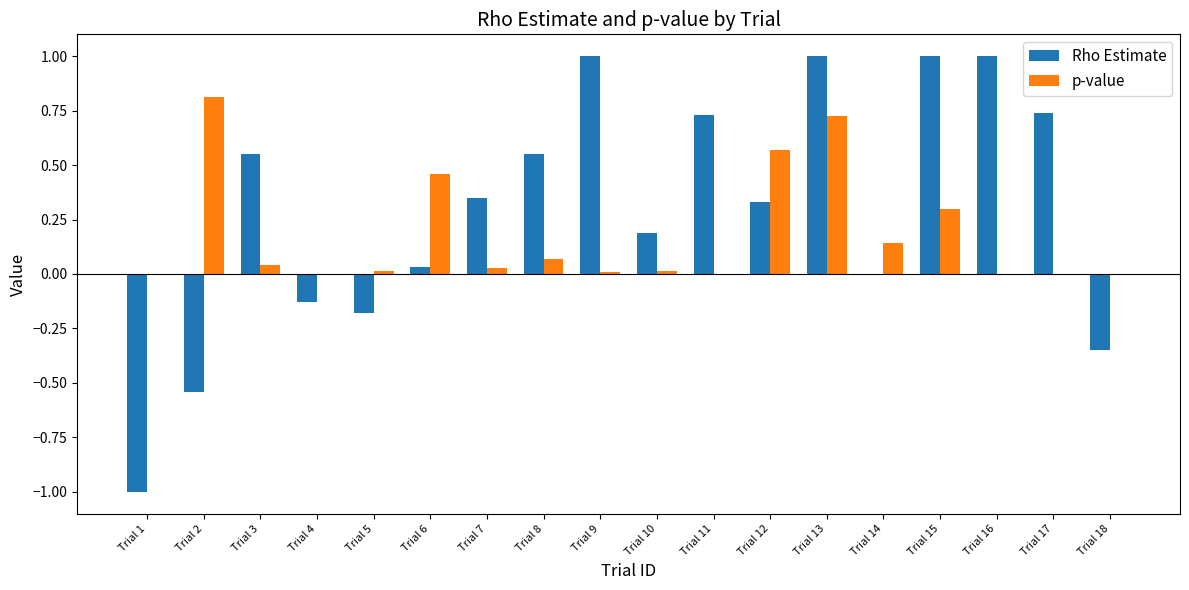

What are all the series names shown in the legend?

Rho Estimate, p-value